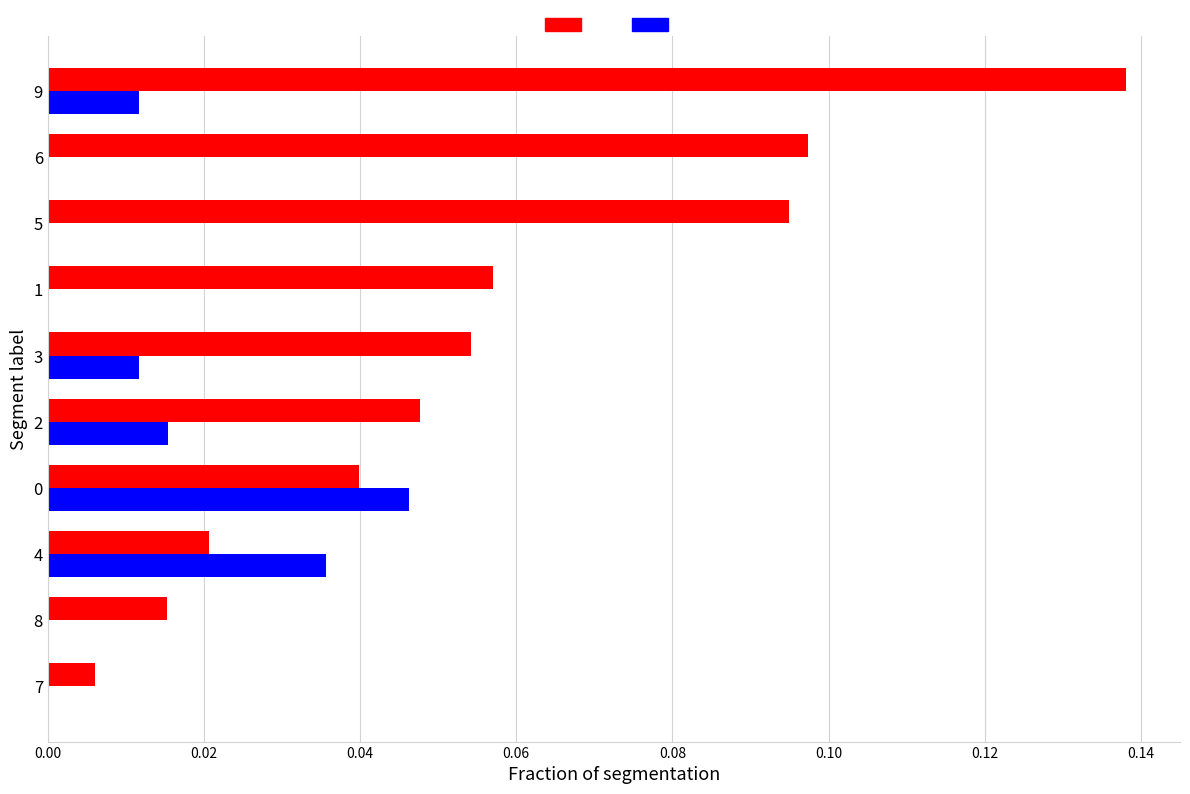

At which category is the sum across all series the highest?

9